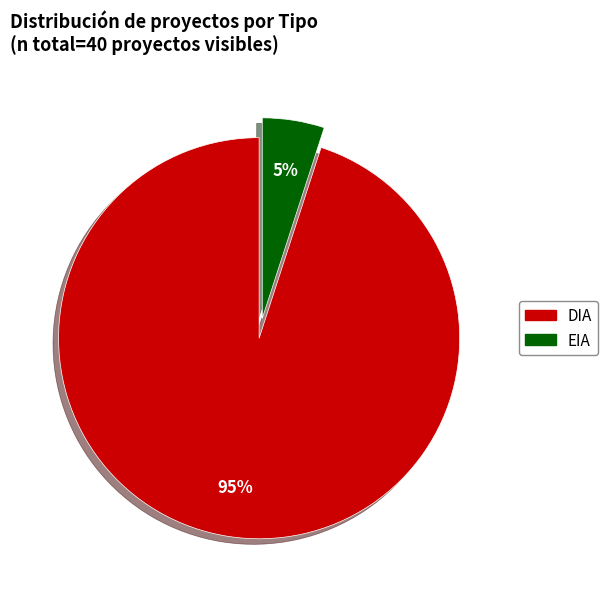

What is the ratio of the value at DIA to the value at EIA?

19.0